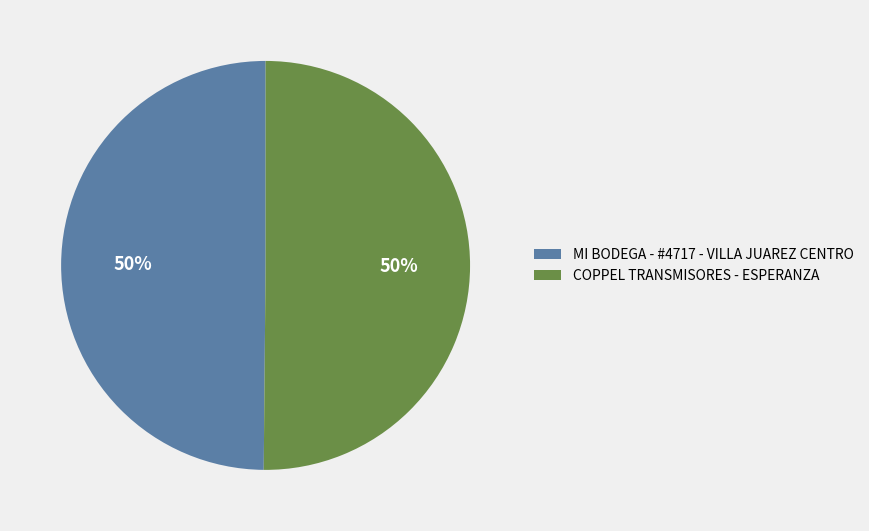

To the nearest percent, what is the average slice percentage?

50%